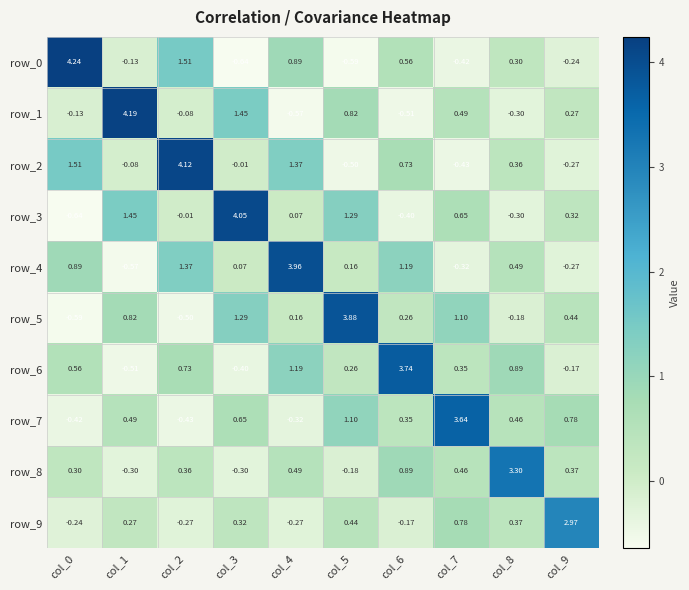

Reading left to right, transcribe all the data shown in this chart.

row_0: 4.2	-0.1	1.5	-0.6	0.9	-0.6	0.6	-0.4	0.3	-0.2
row_1: -0.1	4.2	-0.1	1.4	-0.6	0.8	-0.5	0.5	-0.3	0.3
row_2: 1.5	-0.1	4.1	-0.0	1.4	-0.5	0.7	-0.4	0.4	-0.3
row_3: -0.6	1.4	-0.0	4.0	0.1	1.3	-0.4	0.7	-0.3	0.3
row_4: 0.9	-0.6	1.4	0.1	4.0	0.2	1.2	-0.3	0.5	-0.3
row_5: -0.6	0.8	-0.5	1.3	0.2	3.9	0.3	1.1	-0.2	0.4
row_6: 0.6	-0.5	0.7	-0.4	1.2	0.3	3.7	0.4	0.9	-0.2
row_7: -0.4	0.5	-0.4	0.7	-0.3	1.1	0.4	3.6	0.5	0.8
row_8: 0.3	-0.3	0.4	-0.3	0.5	-0.2	0.9	0.5	3.3	0.4
row_9: -0.2	0.3	-0.3	0.3	-0.3	0.4	-0.2	0.8	0.4	3.0